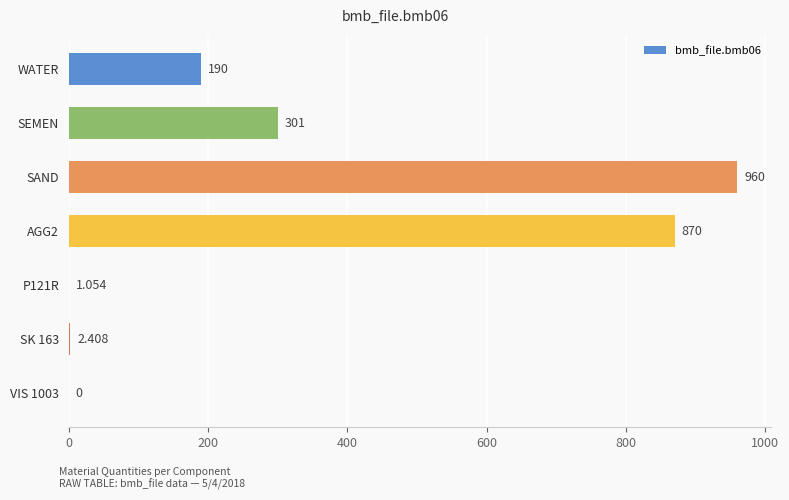

Which category has the highest value across all series?

SAND